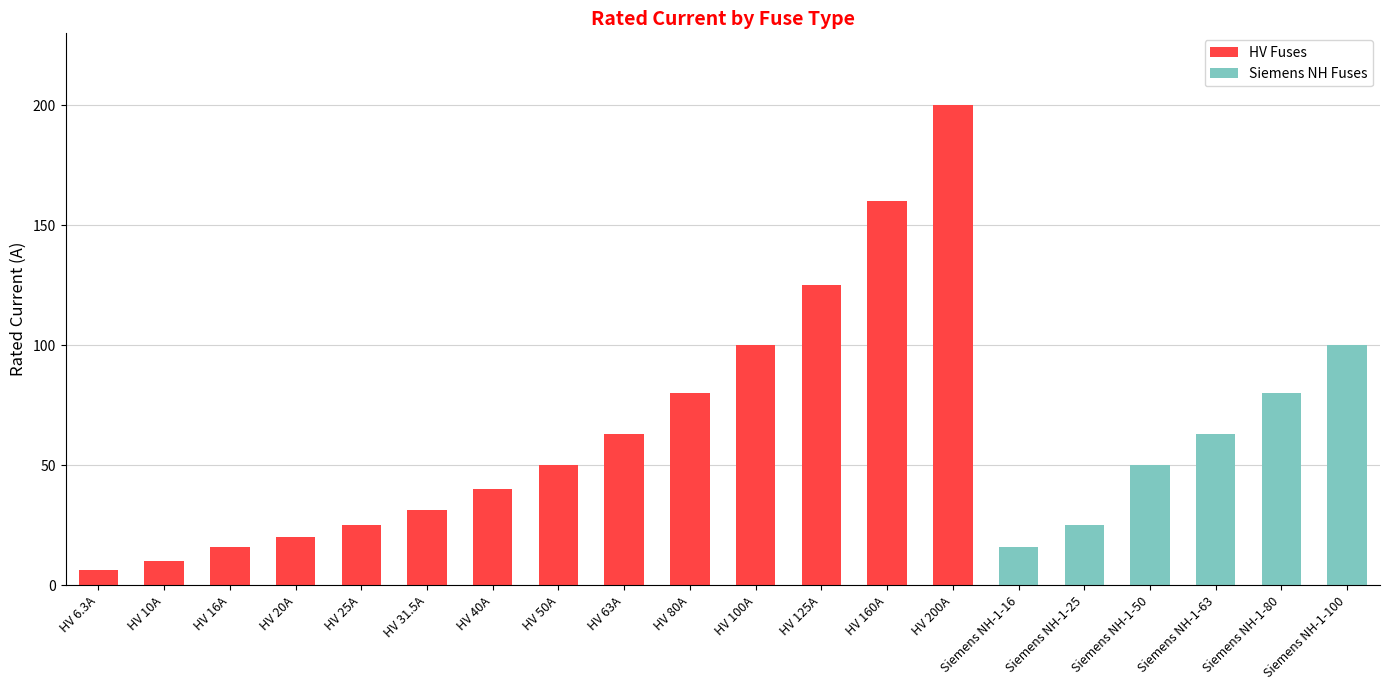

What is the sum of all HV Fuses values?

926.8